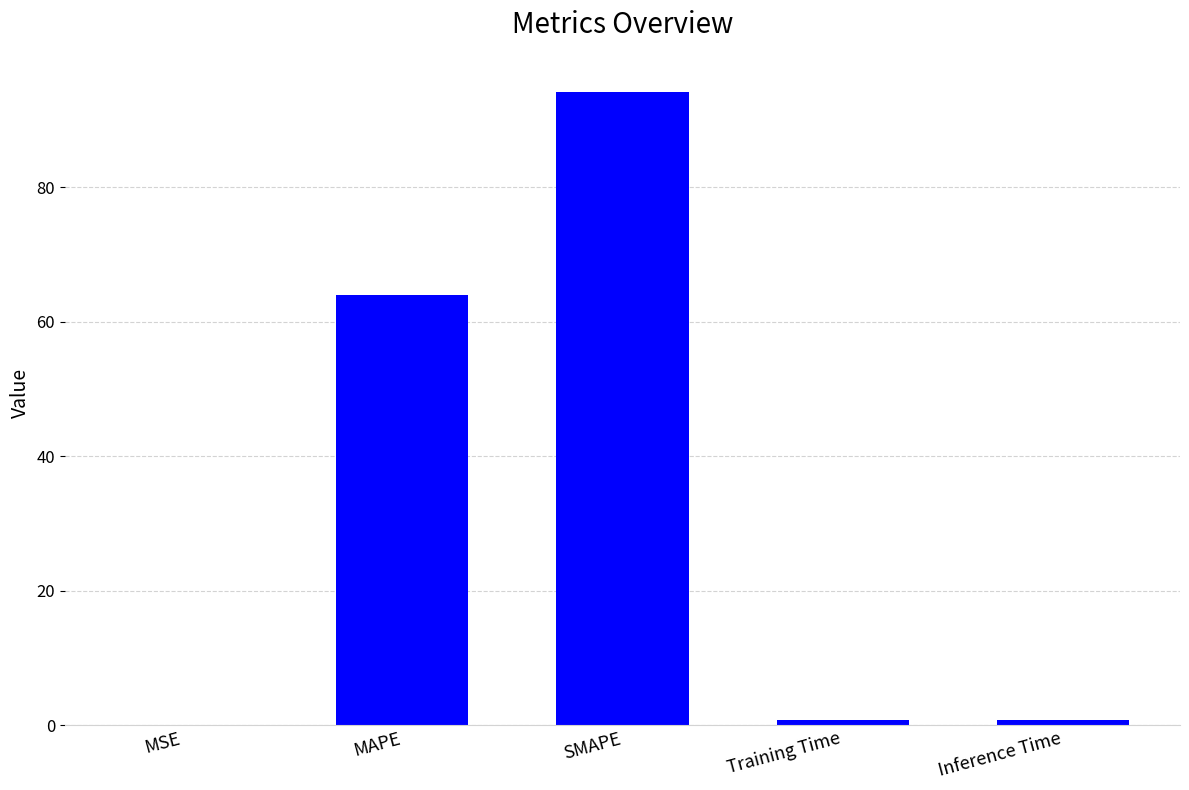

What is the change in value from MAPE to SMAPE?

+30.1